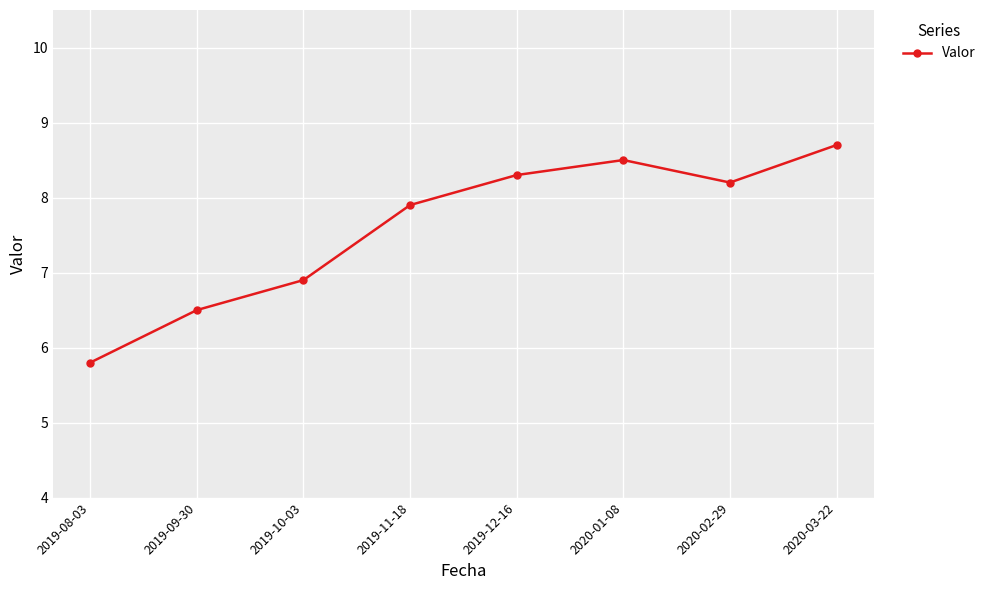

What is the sum of the values at 2020-02-29 and 2019-10-03?

15.1